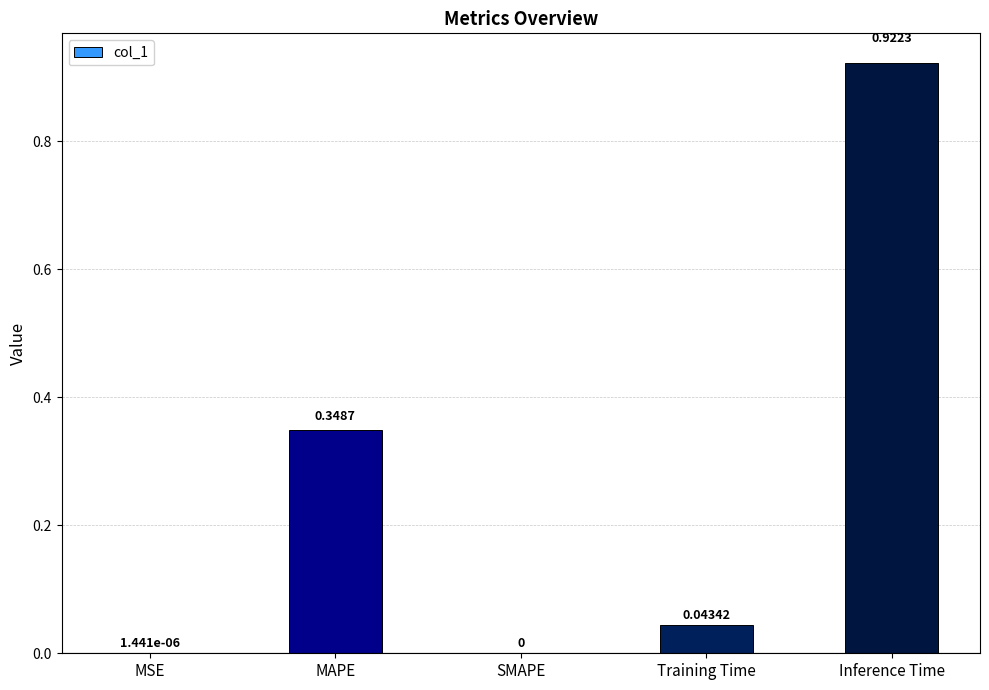

What is the change in value from MAPE to SMAPE?

-0.3